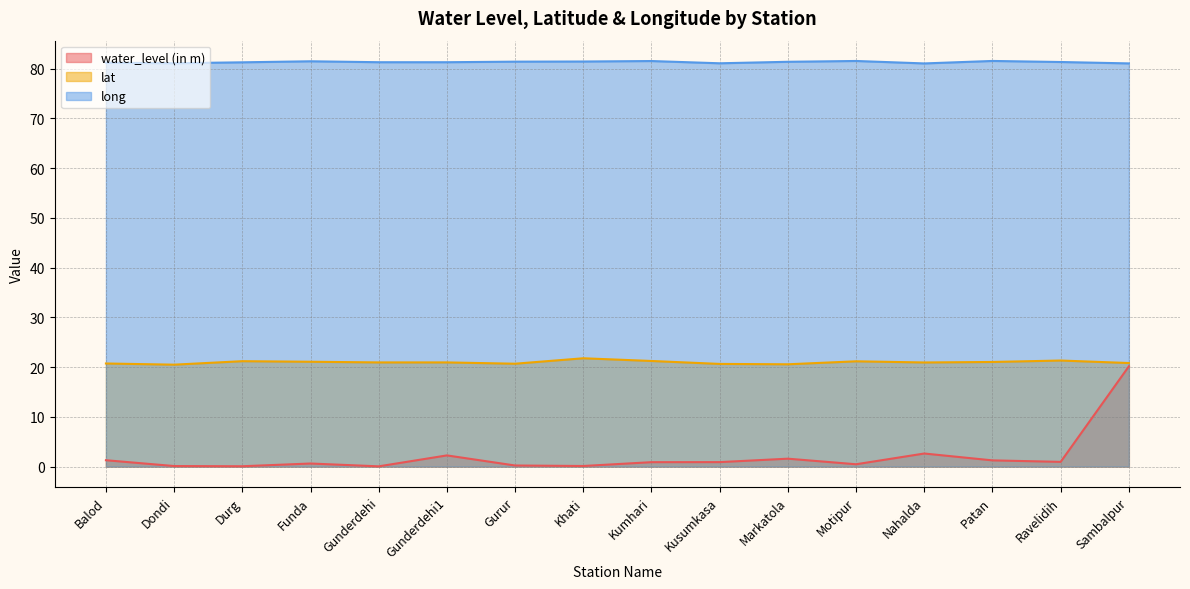

What is the difference between the highest and lowest values at Nahalda?

78.4